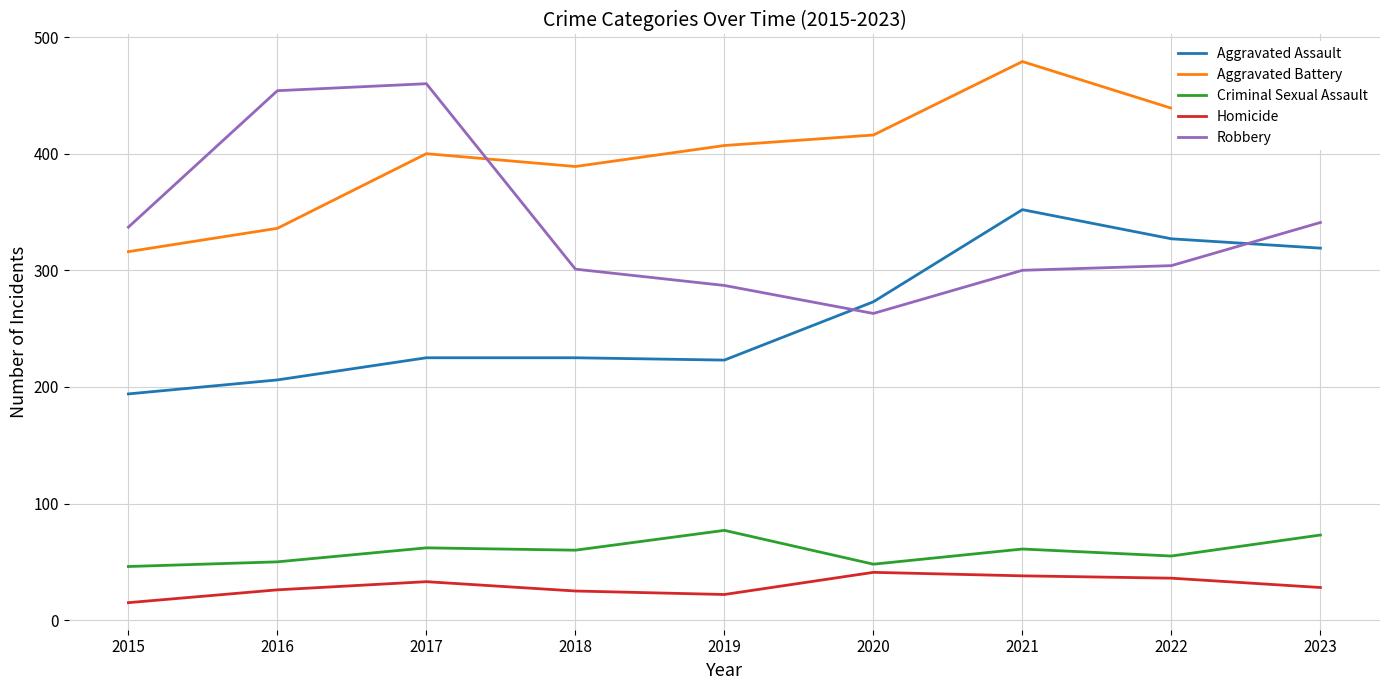

Which category has the lowest value in the Homicide series?

2015